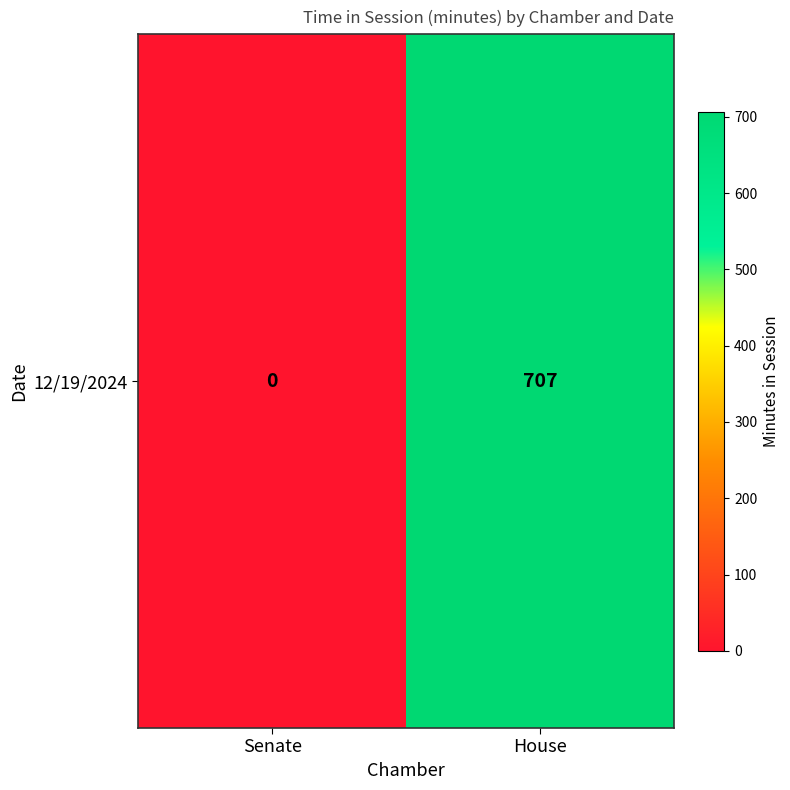

What is the average value?

354